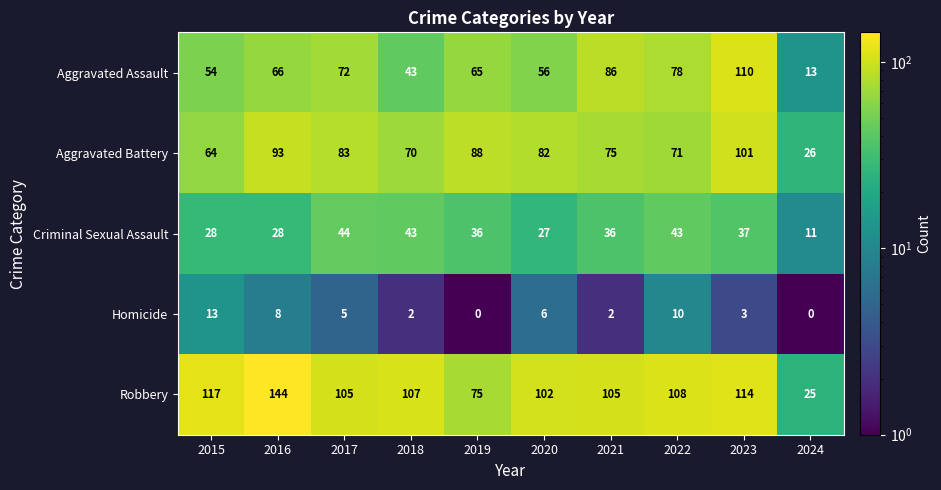

What is the maximum value for Aggravated Assault?

110